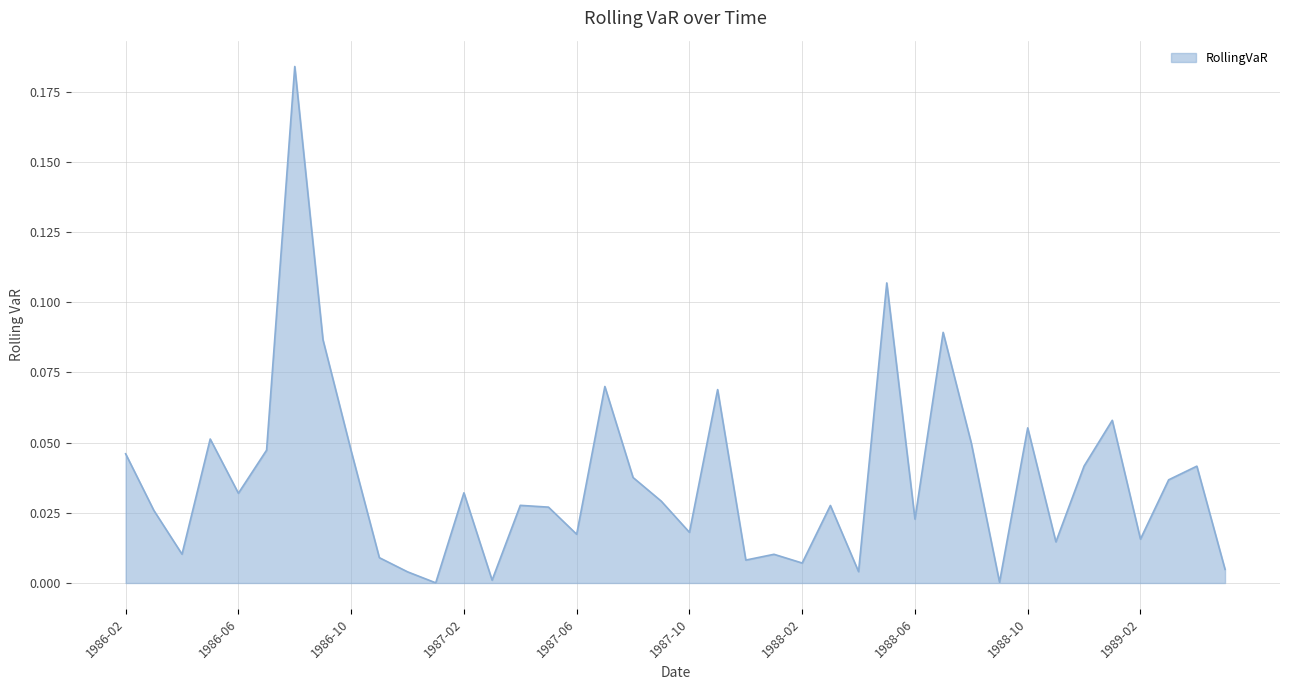

List the labels in order of value, largest first.

1986-08, 1988-05, 1988-07, 1986-09, 1987-07, 1987-11, 1989-01, 1988-10, 1986-05, 1988-08, 1986-07, 1986-10, 1986-02, 1988-12, 1989-04, 1987-08, 1989-03, 1987-02, 1986-06, 1987-09, 1987-04, 1988-03, 1987-05, 1986-03, 1988-06, 1987-10, 1987-06, 1989-02, 1988-11, 1986-04, 1988-01, 1986-11, 1987-12, 1988-02, 1989-05, 1988-04, 1986-12, 1987-03, 1988-09, 1987-01